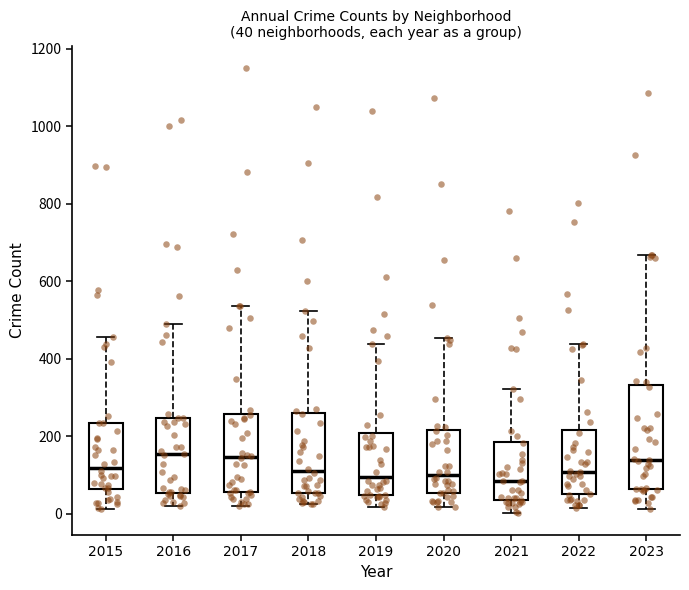

Which box is the tallest, from its lower edge to its upper edge?

2023